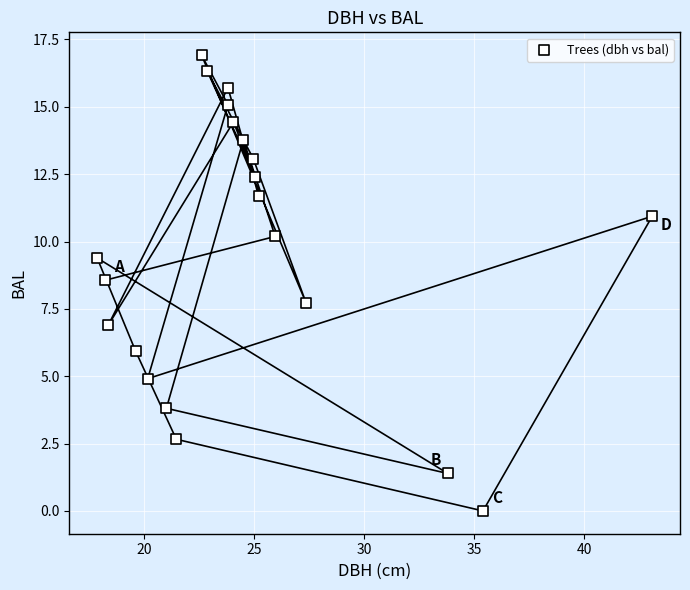

What Y value in the scatter plot is closest to 8?

7.7